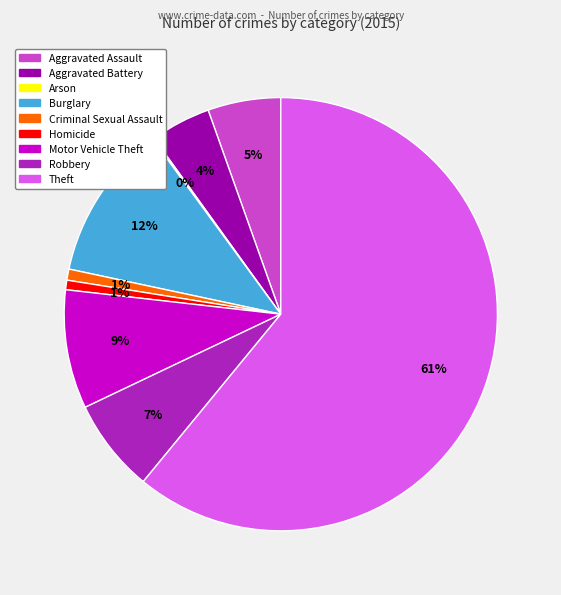

Does Theft account for over 50% of the chart?

Yes